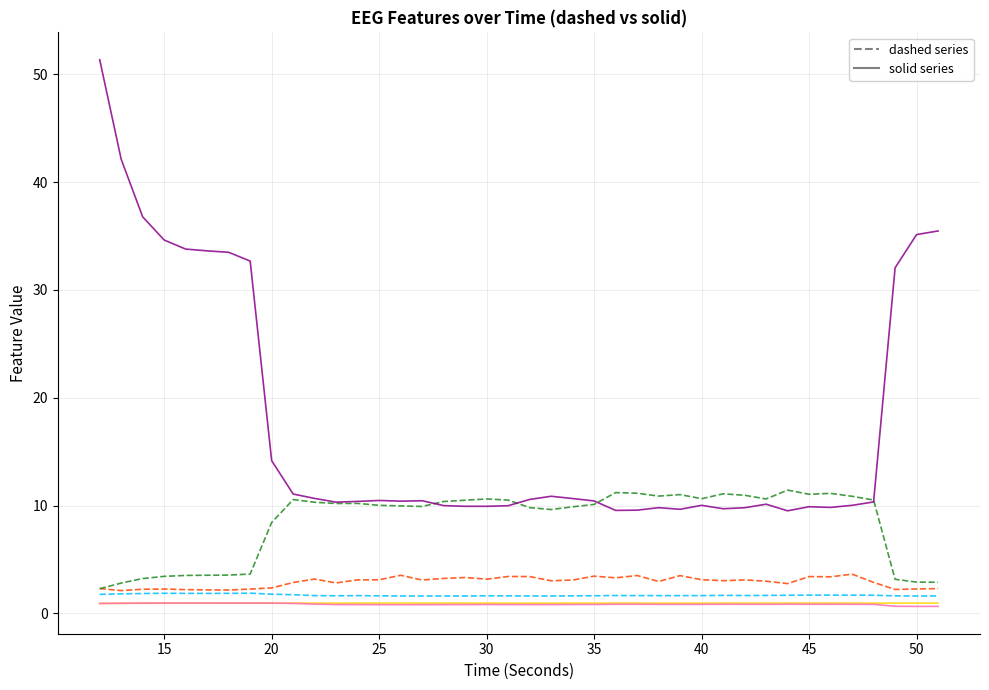

What is the maximum value shown in the chart?

51.3